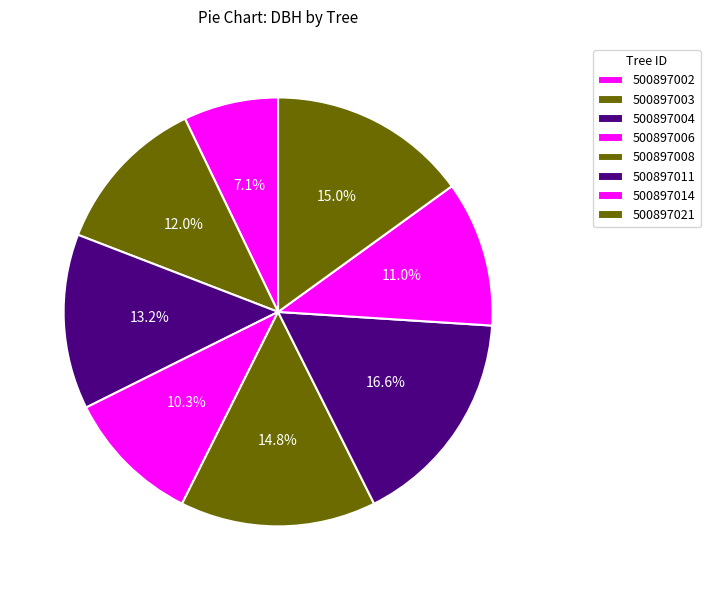

Is 500897008 the majority of the pie?

No